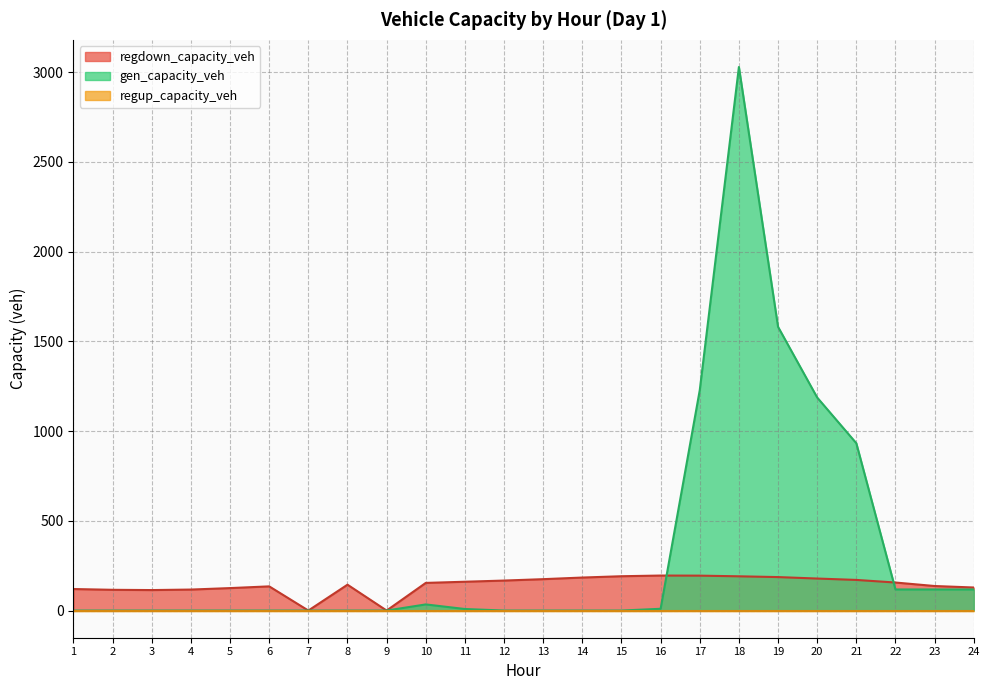

What is the difference between the maximum and minimum values in the regdown_capacity_veh series?

195.1